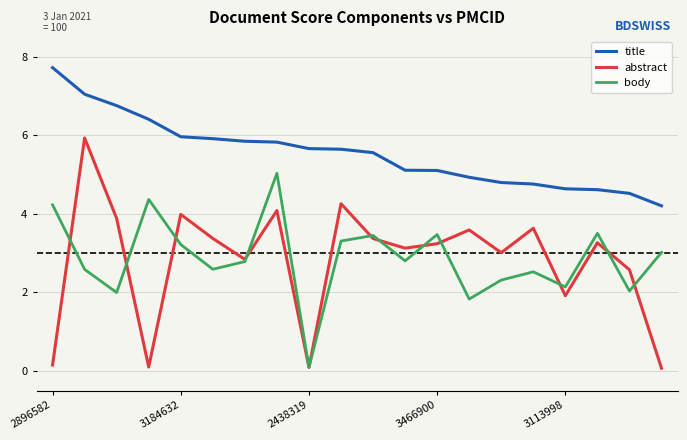

Which series has the widest spread of values?

abstract